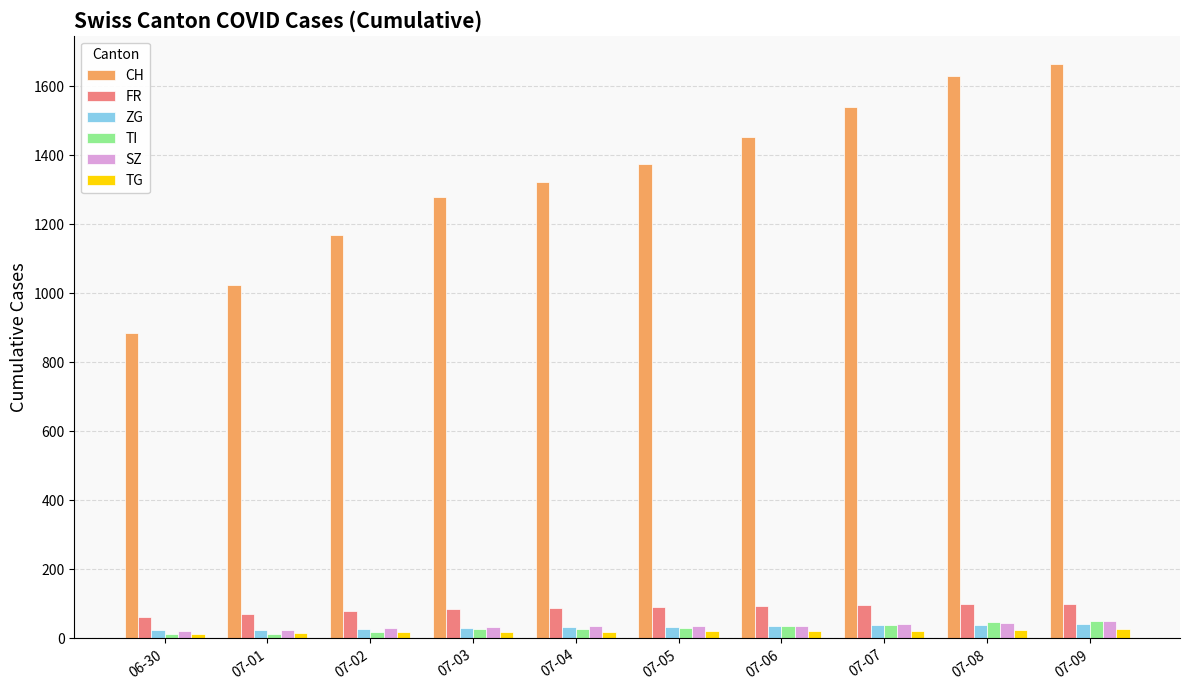

Which series has the largest total across all categories?

CH